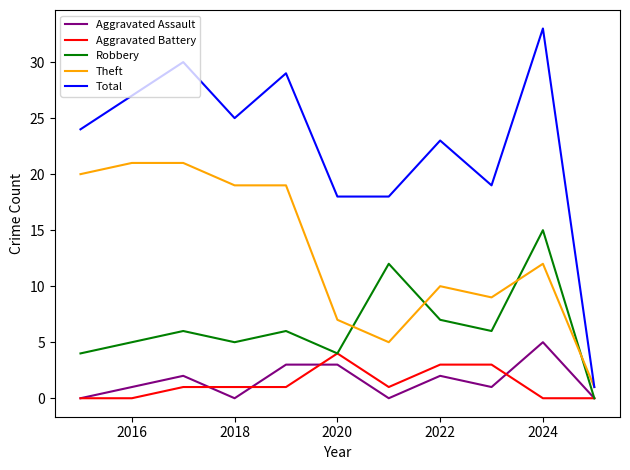

Which series has the largest range (max minus min)?

Total